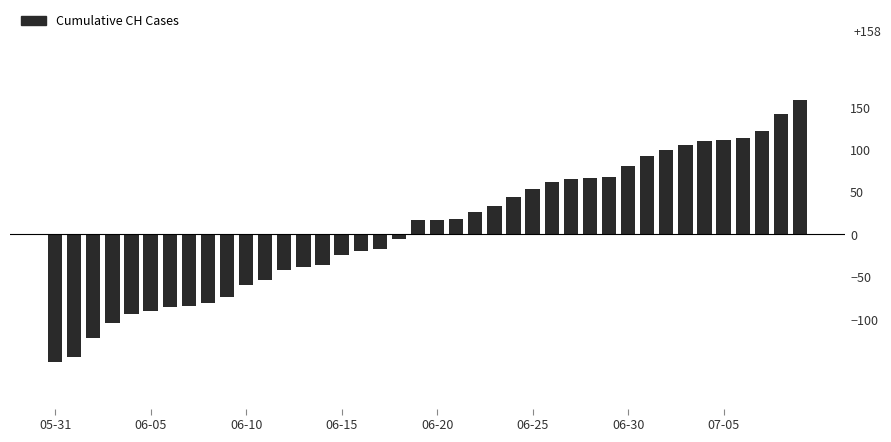

What is the smallest value displayed?

-150